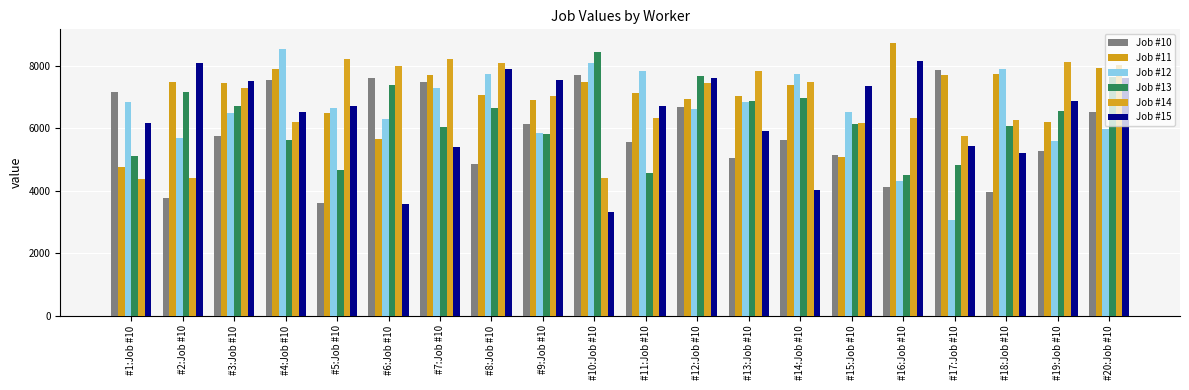

What is the difference between the highest and lowest values at #19:Job #10?

2859